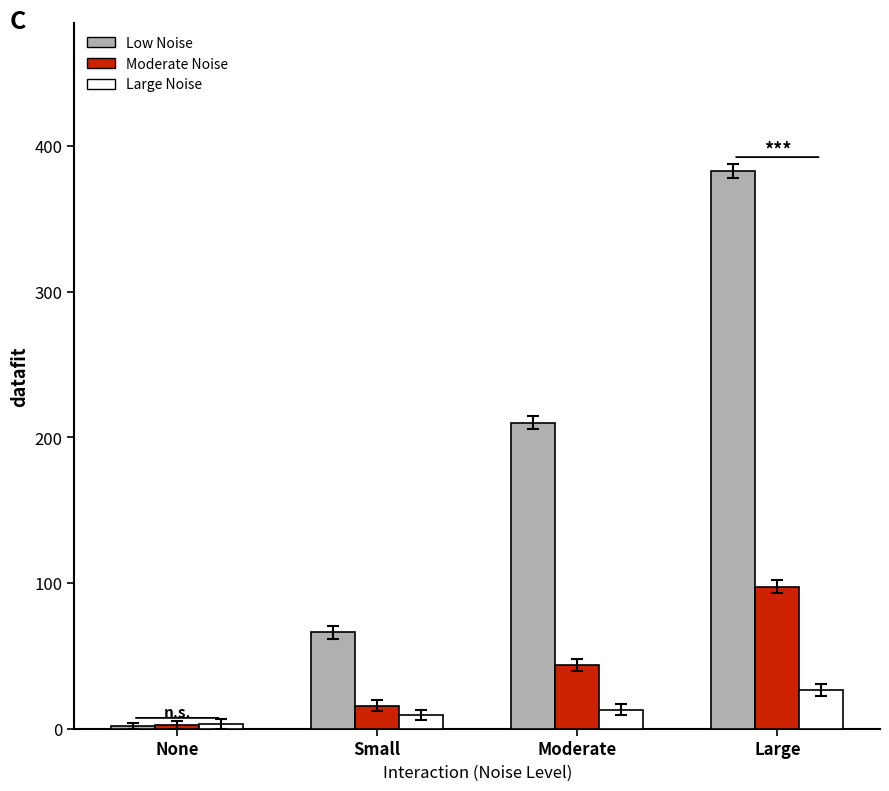

At which category is the sum across all series the highest?

Large